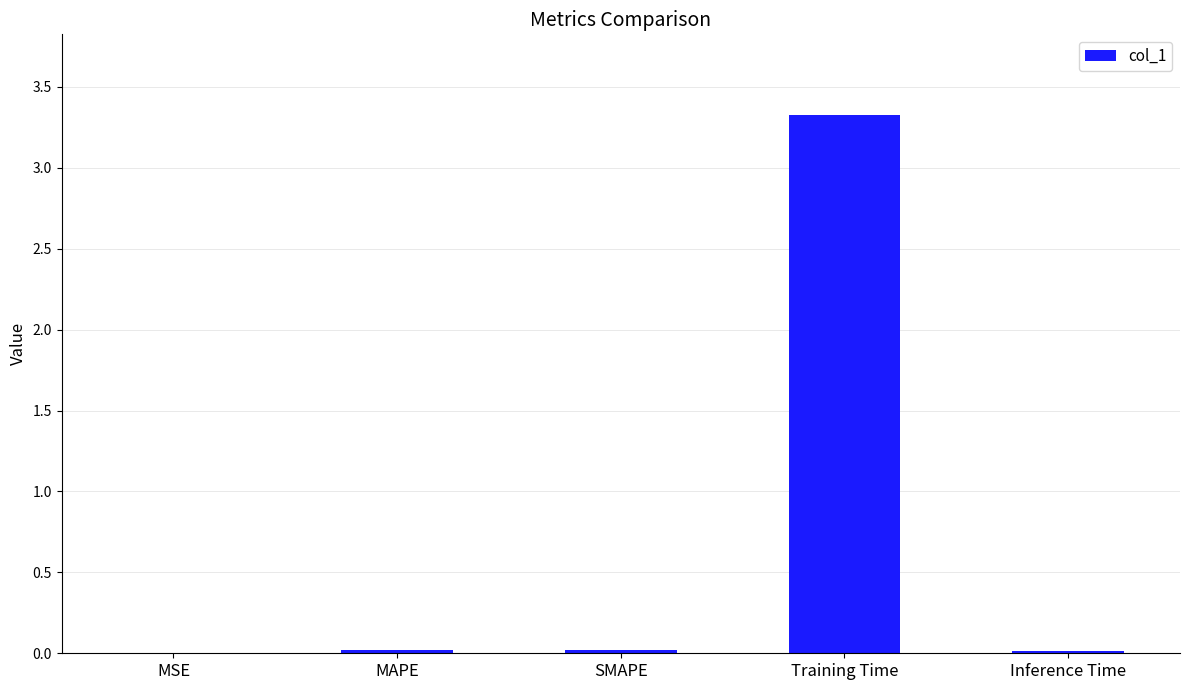

What is the average value?

0.7